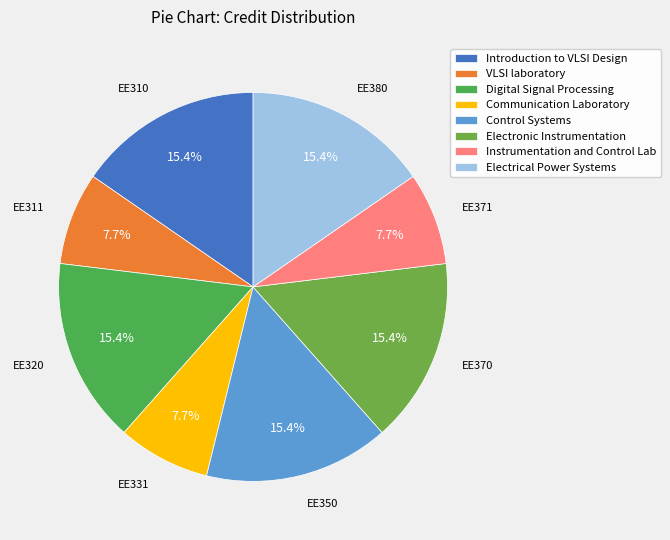

How many segments does this pie chart have?

8